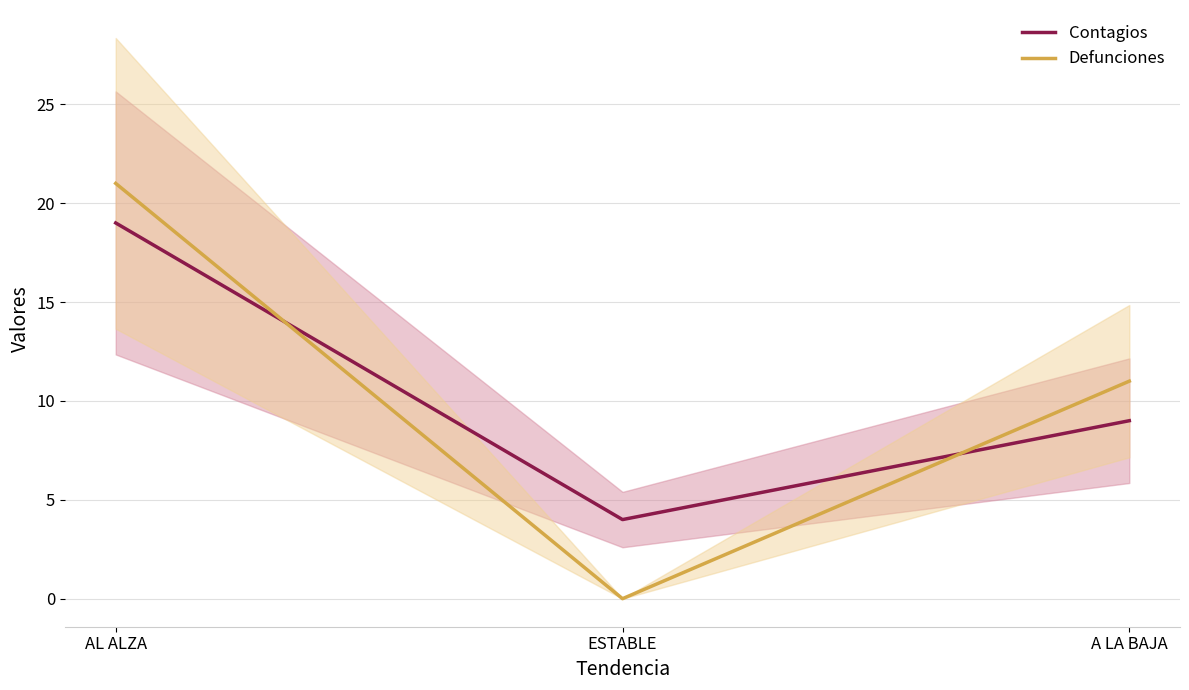

What are all the series names shown in the legend?

Contagios, Defunciones